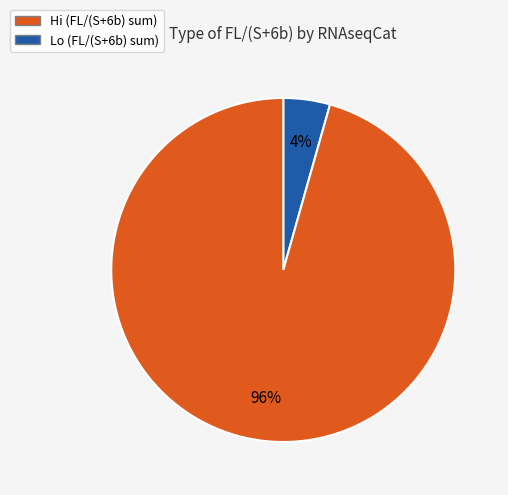

Count the number of slices in the pie.

2